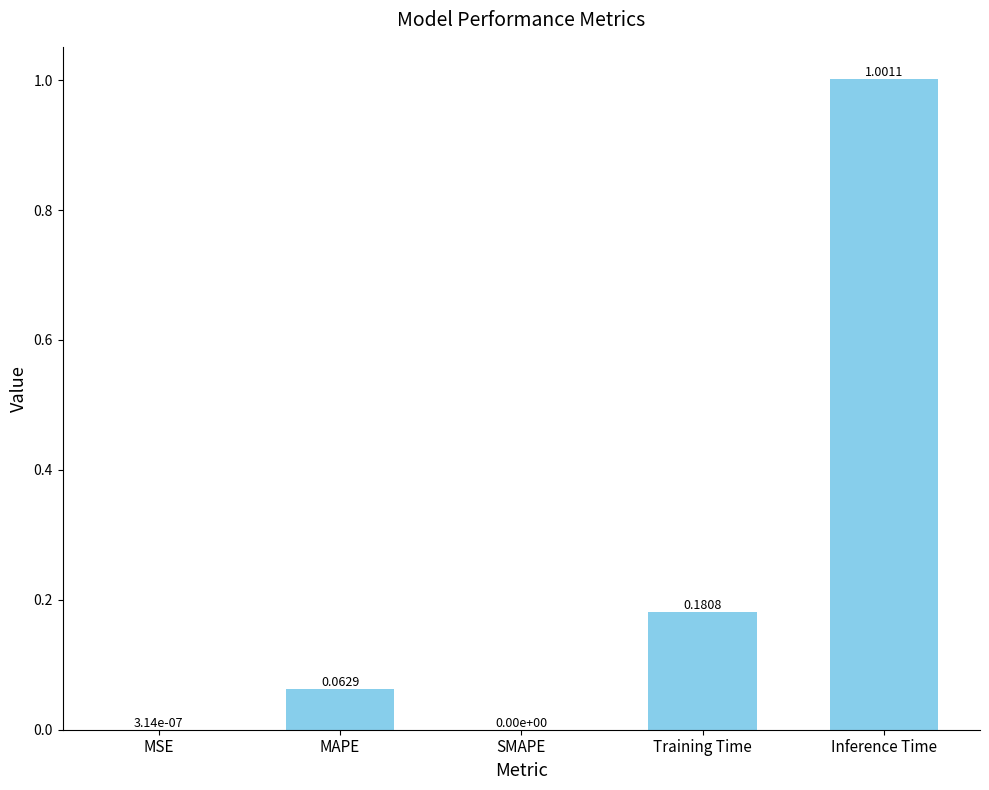

At which category does the chart reach its peak across all series?

Inference Time